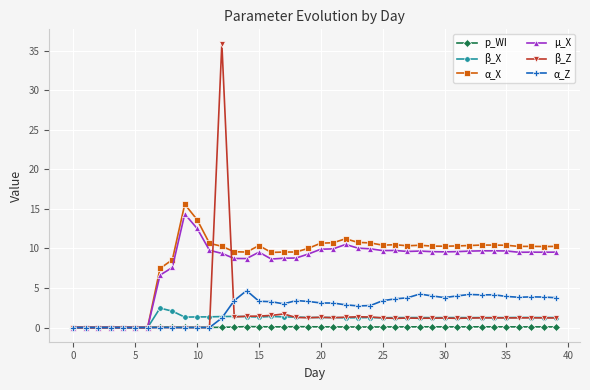

True or false: µ_X has more than 2 points higher than both neighbors.

True